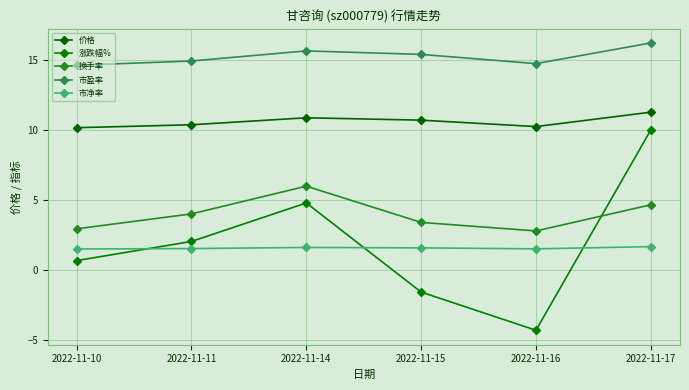

What is the difference between the second highest and second lowest values in the 换手率 series?

1.7